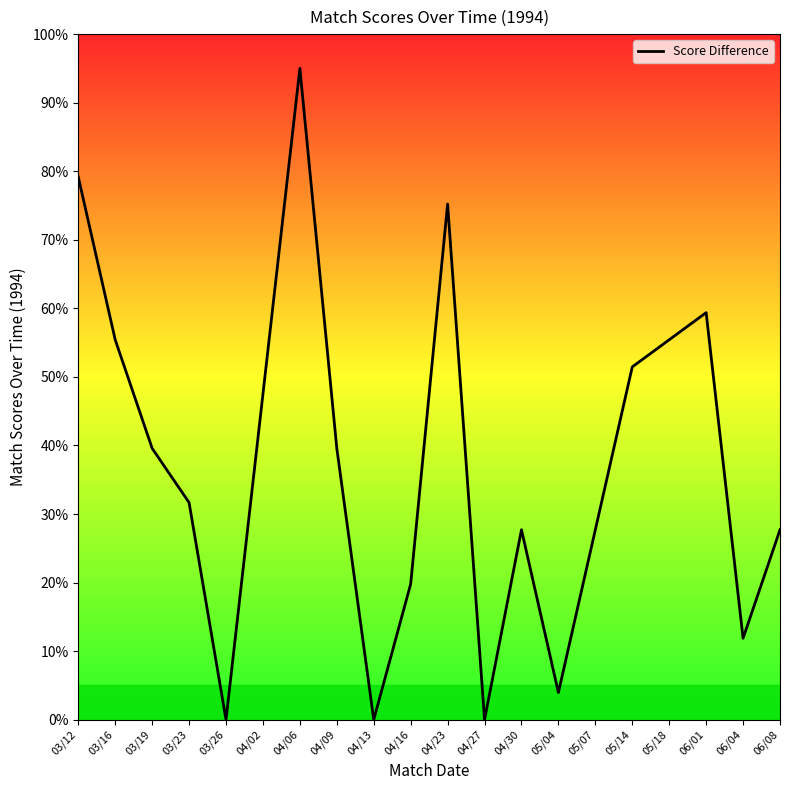

At which label is the value closest to 47?

04/02